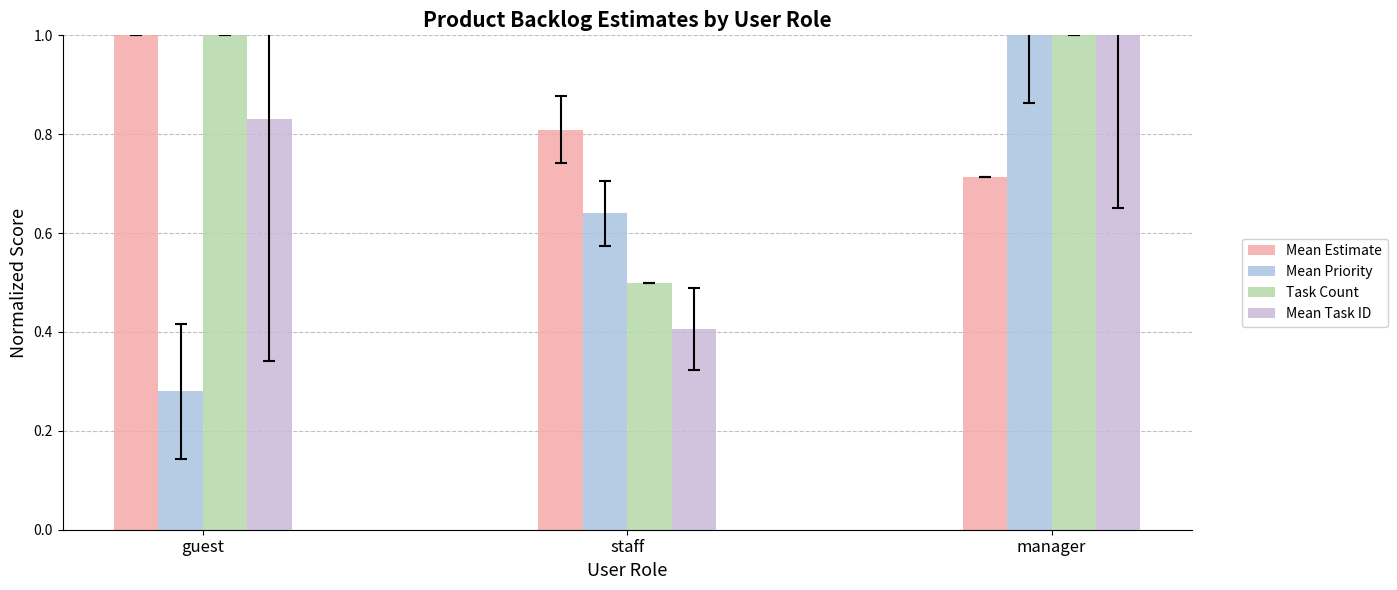

Which series has the largest range (max minus min)?

Mean Priority